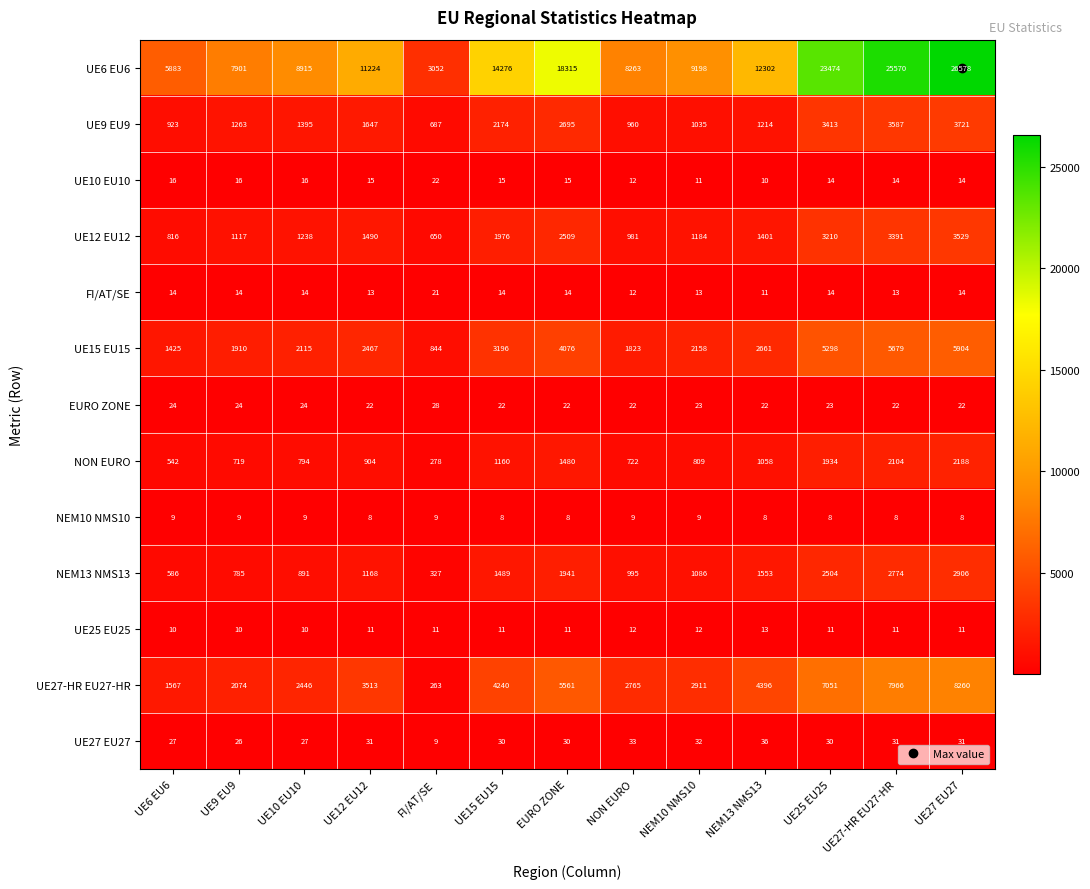

What is the minimum value for NON EURO?

278